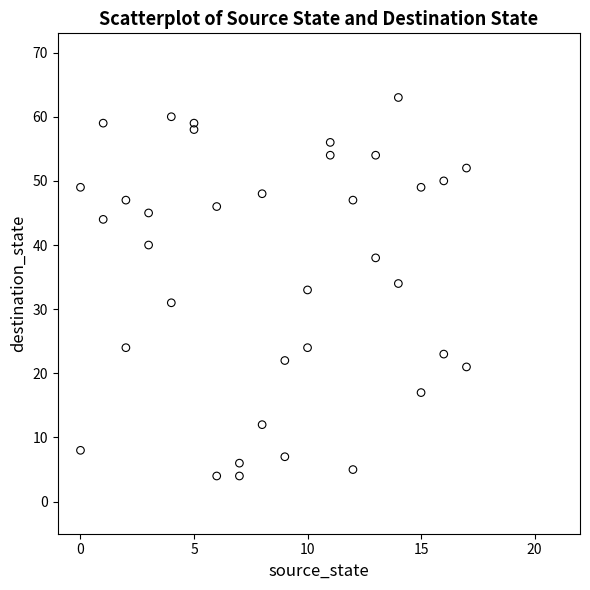

What is the range of Y values (max minus min)?

59